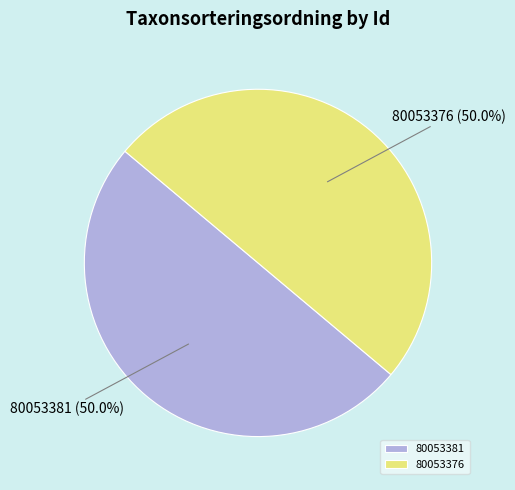

What is the ratio of the value at 80053376 to the value at 80053381?

1.0